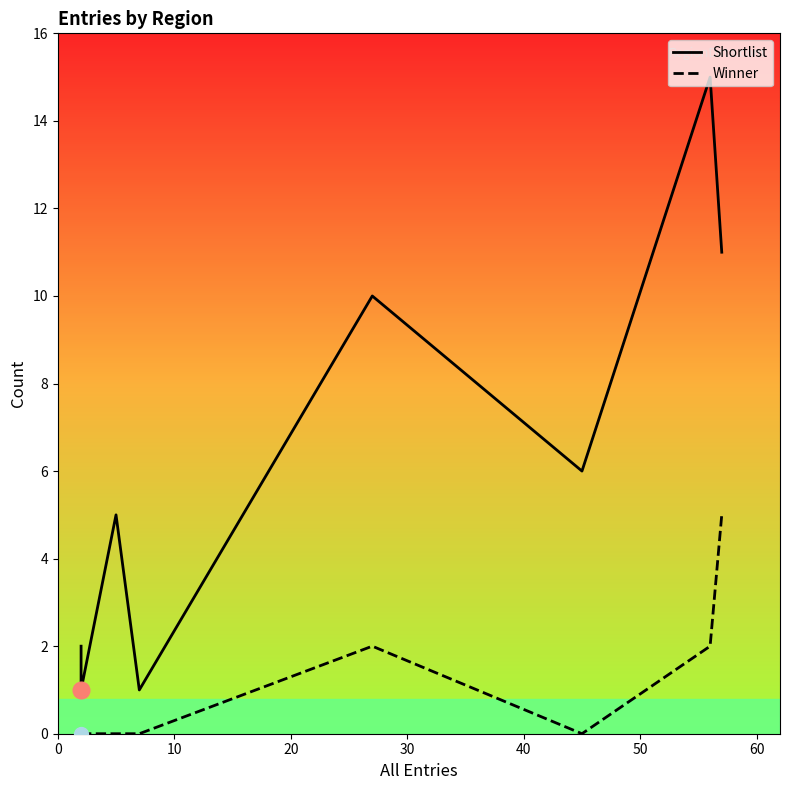

What is the difference between the maximum and minimum values in the Shortlist series?

14